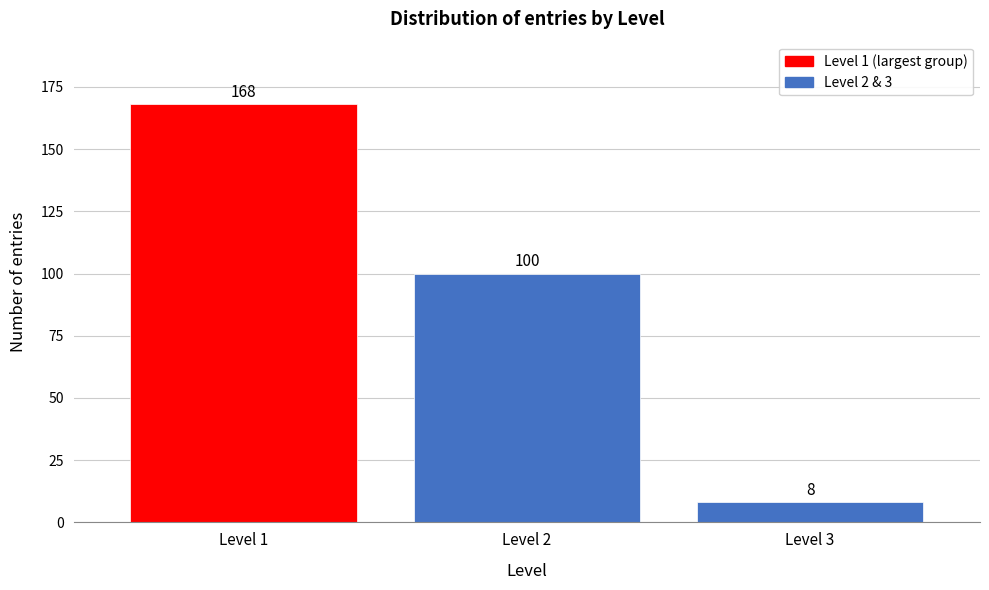

Reading right to left, list all the values displayed in this chart.

8	100	168